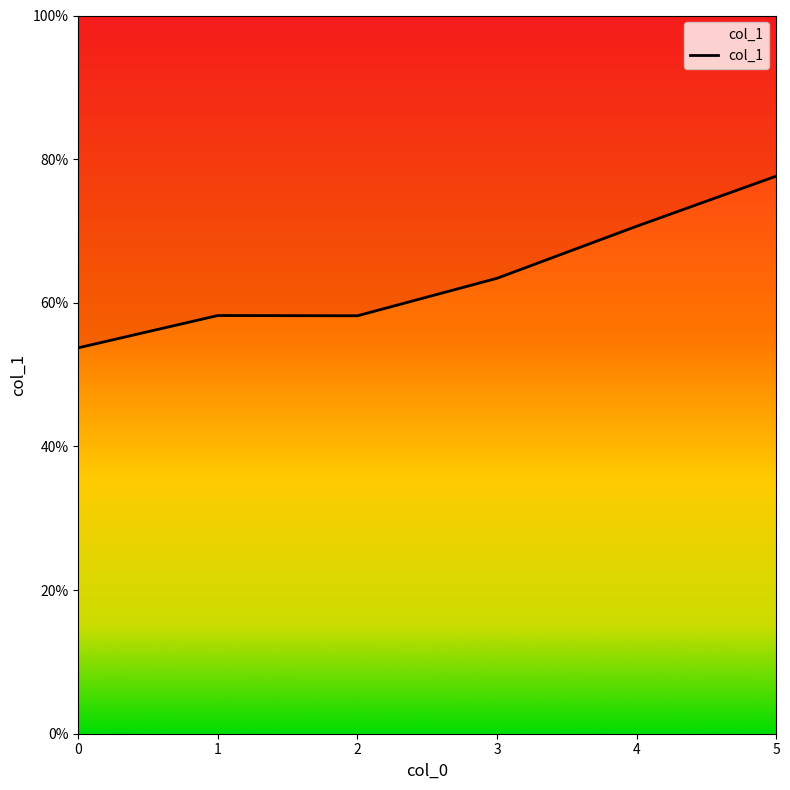

At which category does the data reach its first local valley?

2